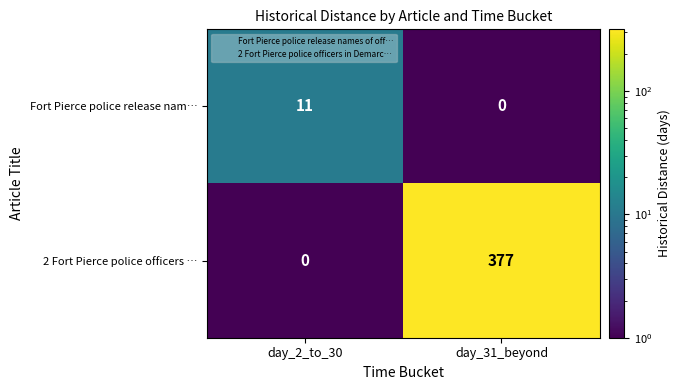

At which category is the sum across all series the highest?

day_31_beyond